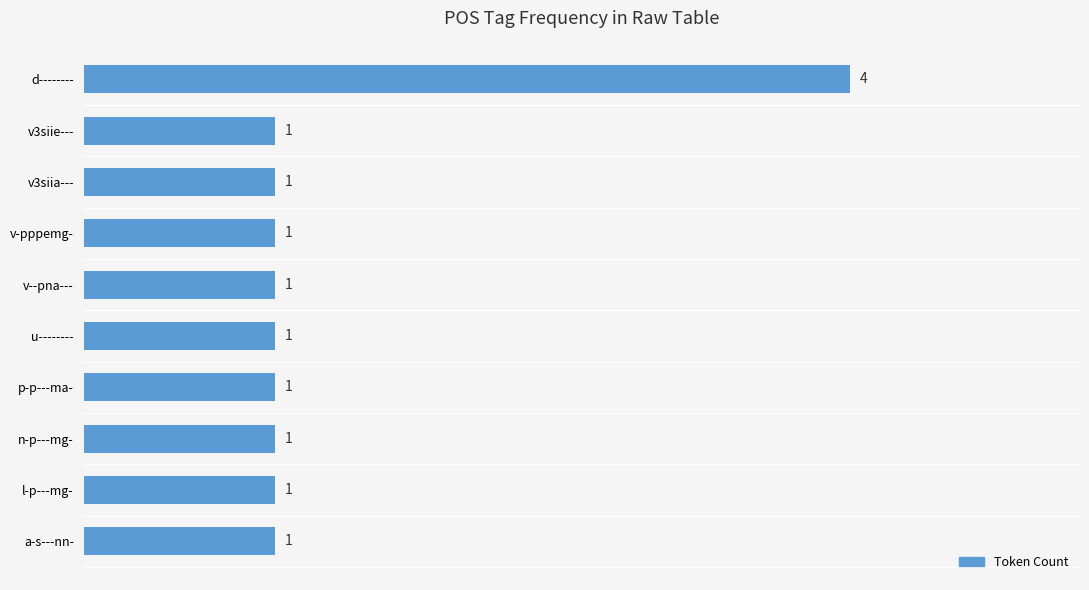

What is the smallest value displayed?

1